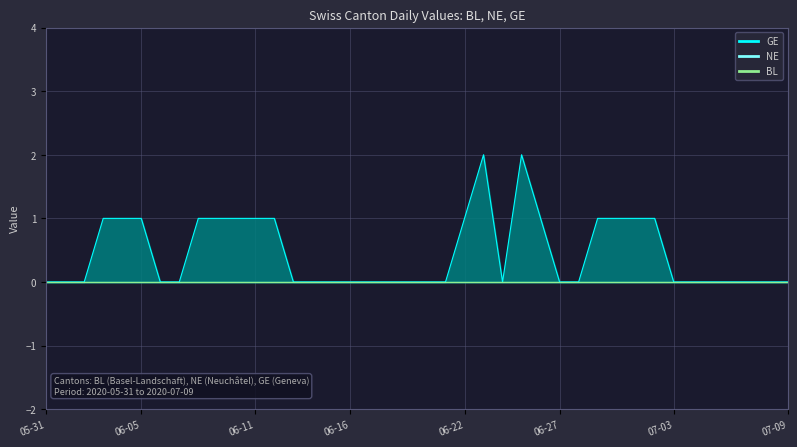

What is the sum of all GE values?

18